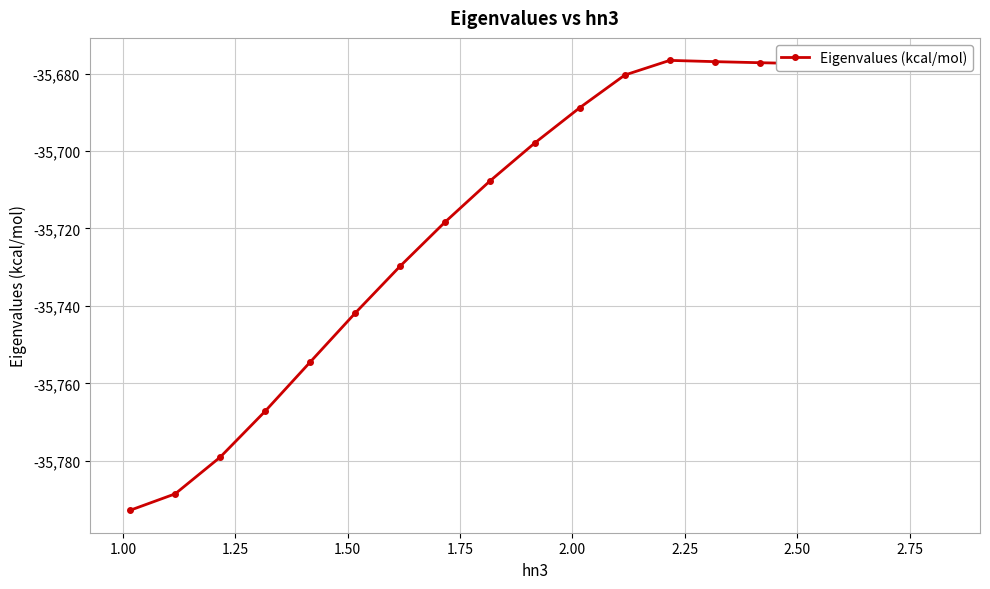

What is the value of the 6th point from the left?

-35741.9